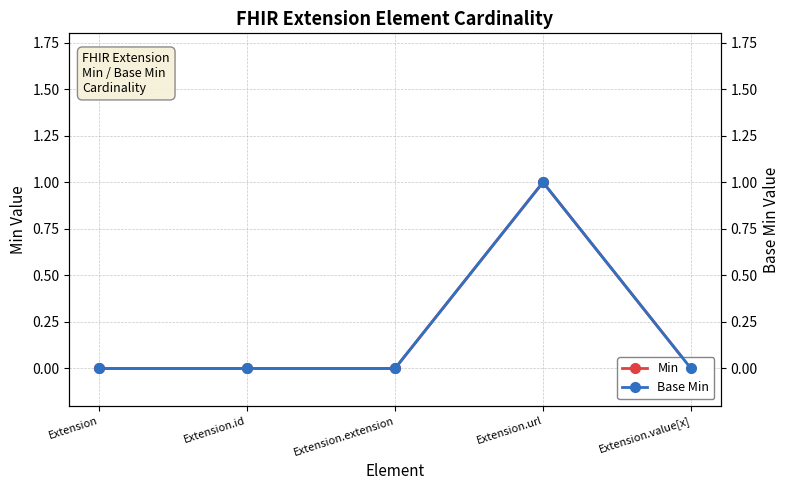

True or false: Min and Base Min cross at least once.

False